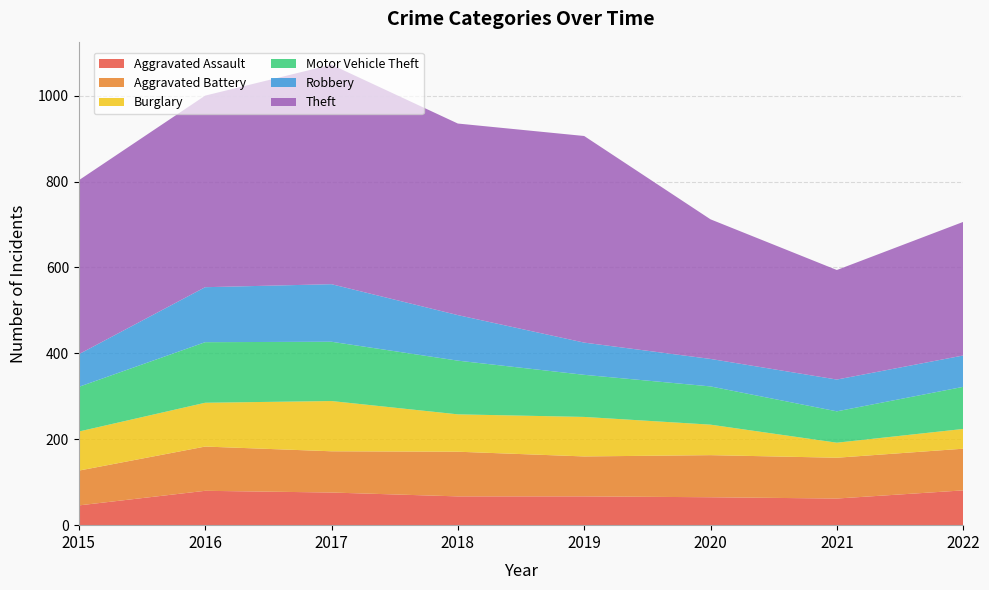

Reading left to right, what are all the values shown in this chart?

Aggravated Assault: 46	80	76	67	67	65	62	81
Aggravated Battery: 81	103	96	104	93	98	95	97
Burglary: 91	102	117	87	92	71	35	46
Motor Vehicle Theft: 104	141	138	125	98	89	73	98
Robbery: 76	128	134	106	75	64	74	73
Theft: 405	446	511	446	481	325	255	311